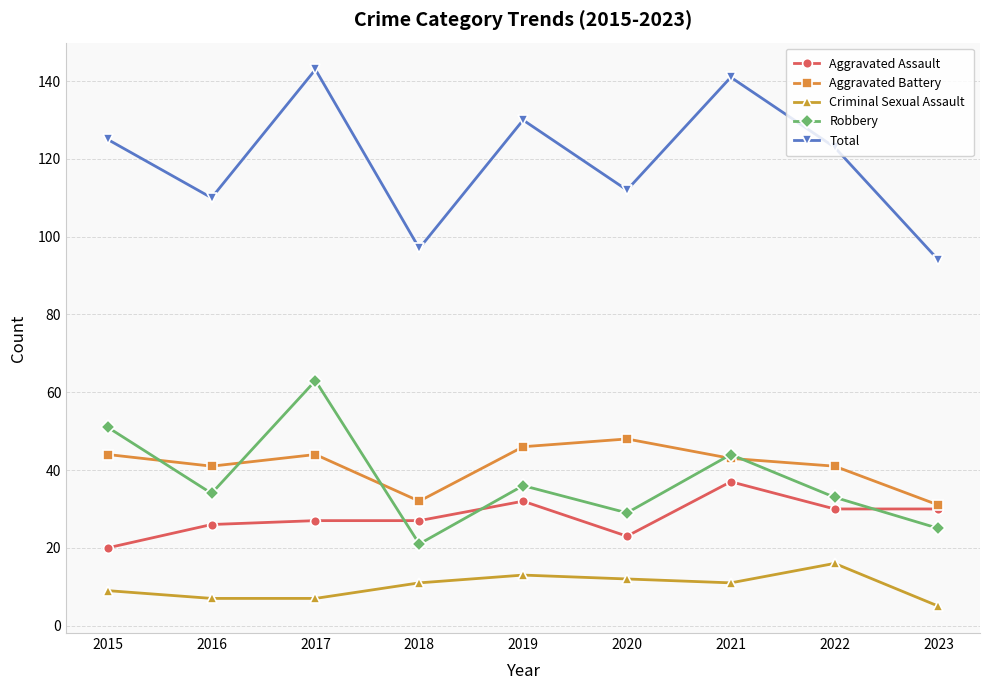

What is the difference between the maximum and minimum values in the Criminal Sexual Assault series?

11